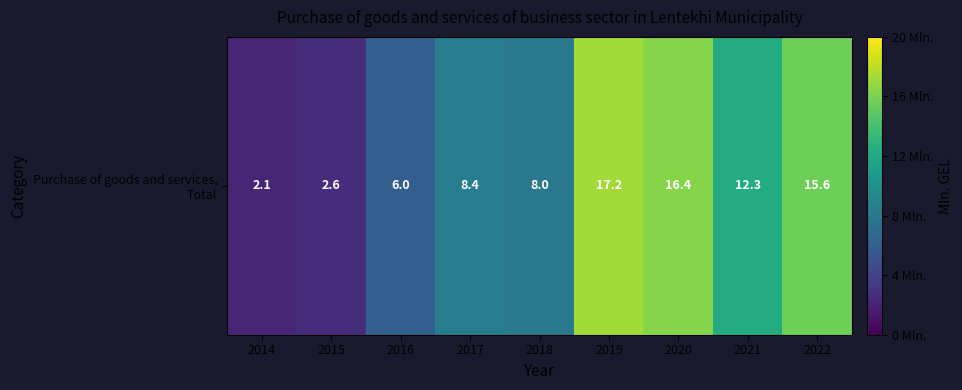

What is the minimum value shown in the chart?

2.1